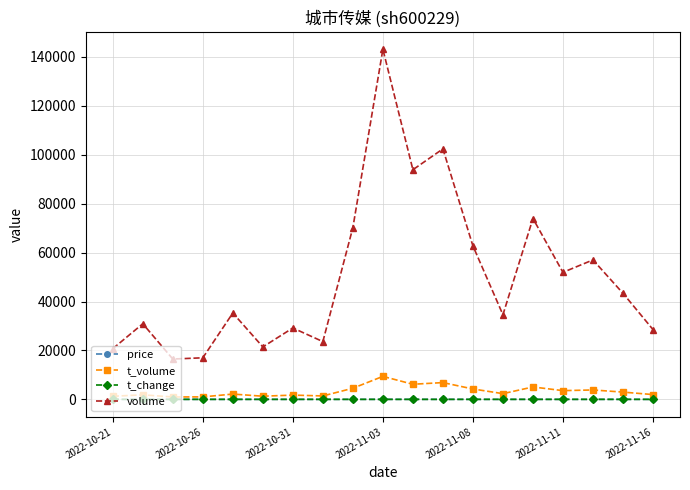

True or false: t_change and price cross at least once.

False